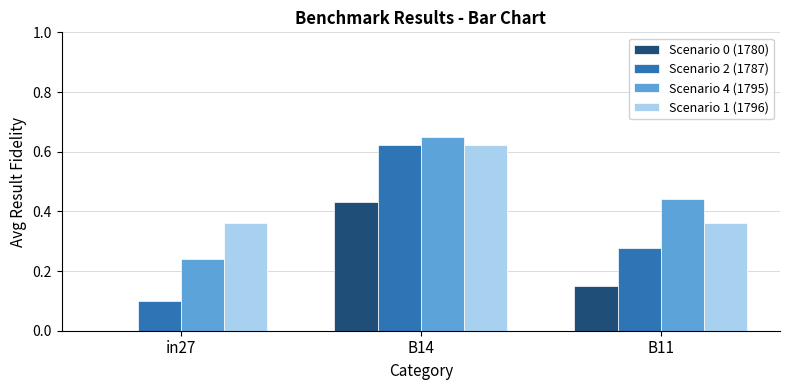

Which label corresponds to the largest value in the chart?

B14